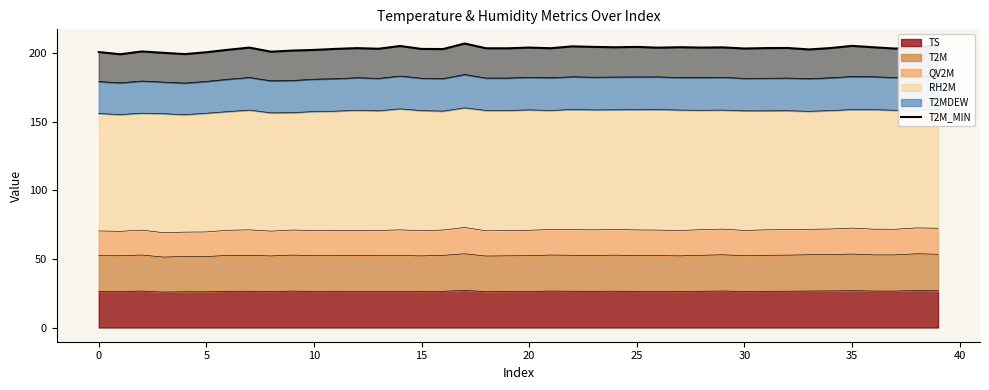

The chart shows a value of 202.9 at 16. True or false?

True